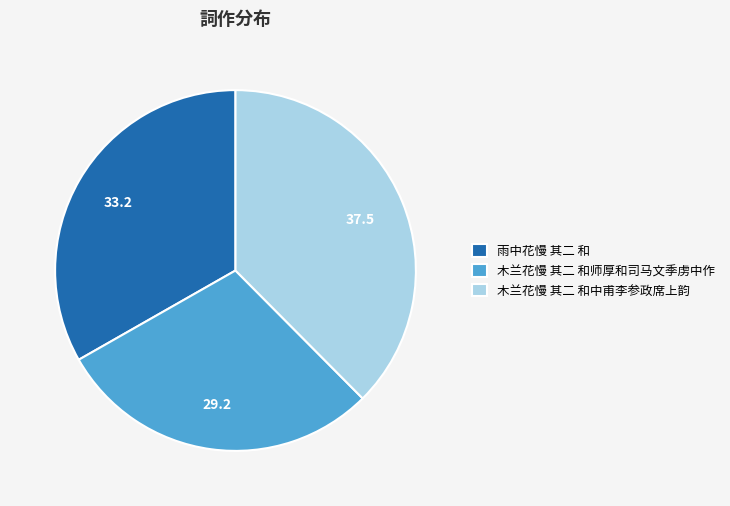

Does any single category account for the majority?

No